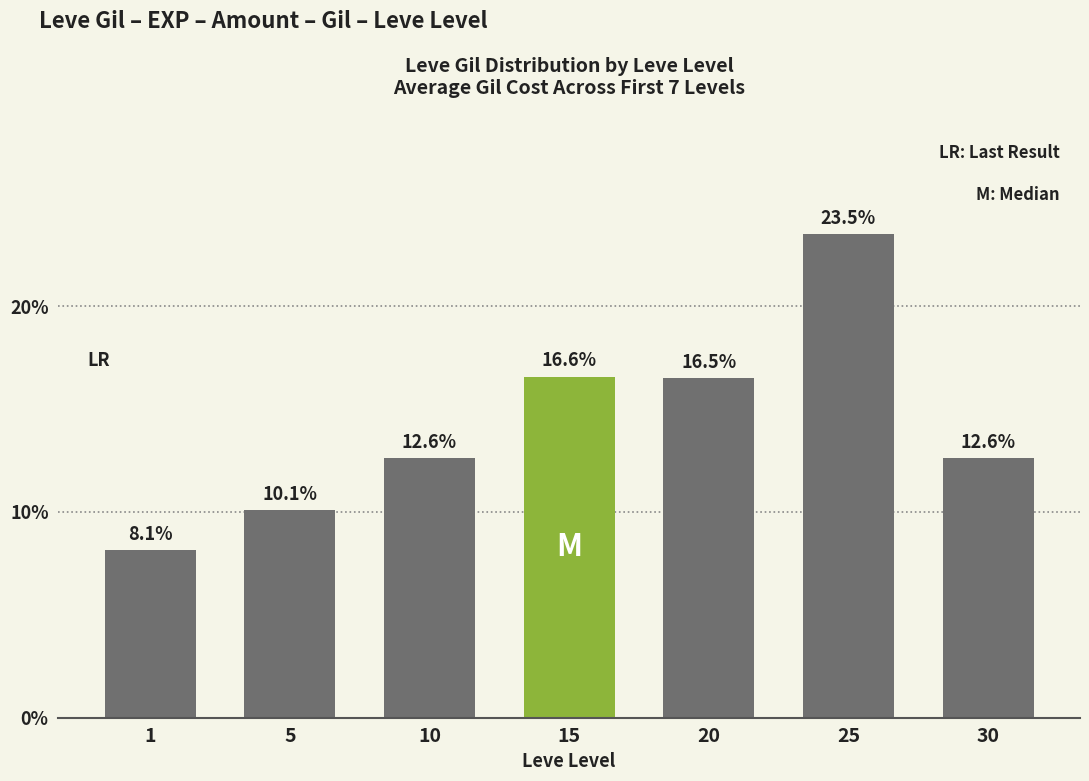

What is the greatest value displayed?

23.5